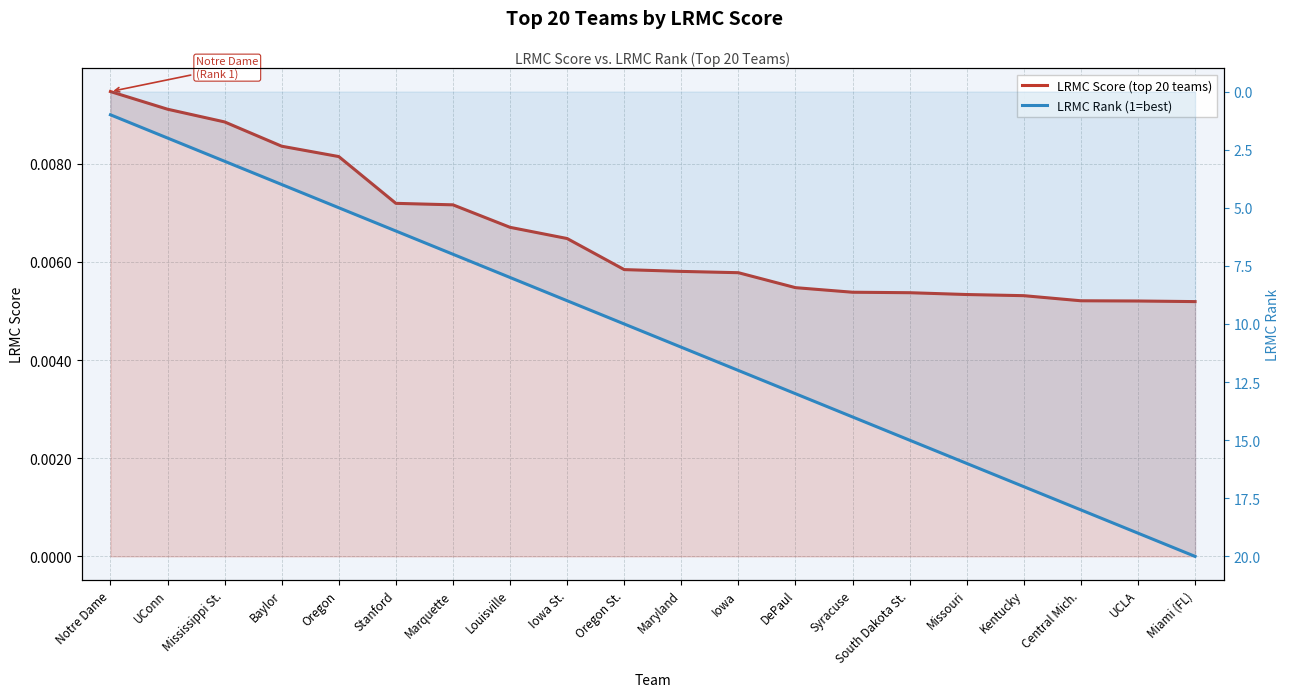

Reading right to left, list all the values displayed in this chart.

LRMC Score (top 20 teams): Miami (FL)=0.0	UCLA=0.0	Central Mich.=0.0	Kentucky=0.0	Missouri=0.0	South Dakota St.=0.0	Syracuse=0.0	DePaul=0.0	Iowa=0.0	Maryland=0.0	Oregon St.=0.0	Iowa St.=0.0	Louisville=0.0	Marquette=0.0	Stanford=0.0	Oregon=0.0	Baylor=0.0	Mississippi St.=0.0	UConn=0.0	Notre Dame=0.0
LRMC Rank (1=best): Miami (FL)=20.0	UCLA=19.0	Central Mich.=18.0	Kentucky=17.0	Missouri=16.0	South Dakota St.=15.0	Syracuse=14.0	DePaul=13.0	Iowa=12.0	Maryland=11.0	Oregon St.=10.0	Iowa St.=9.0	Louisville=8.0	Marquette=7.0	Stanford=6.0	Oregon=5.0	Baylor=4.0	Mississippi St.=3.0	UConn=2.0	Notre Dame=1.0